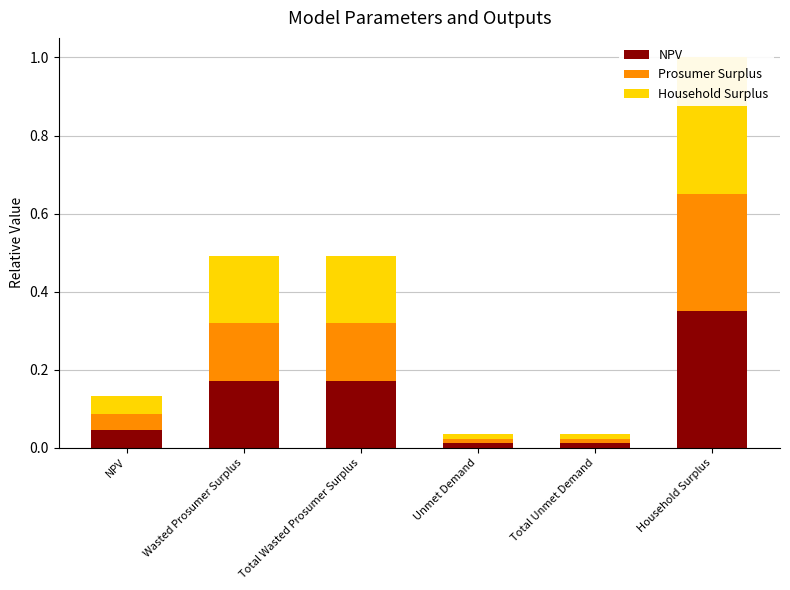

At which label does Prosumer Surplus reach its minimum?

Unmet Demand